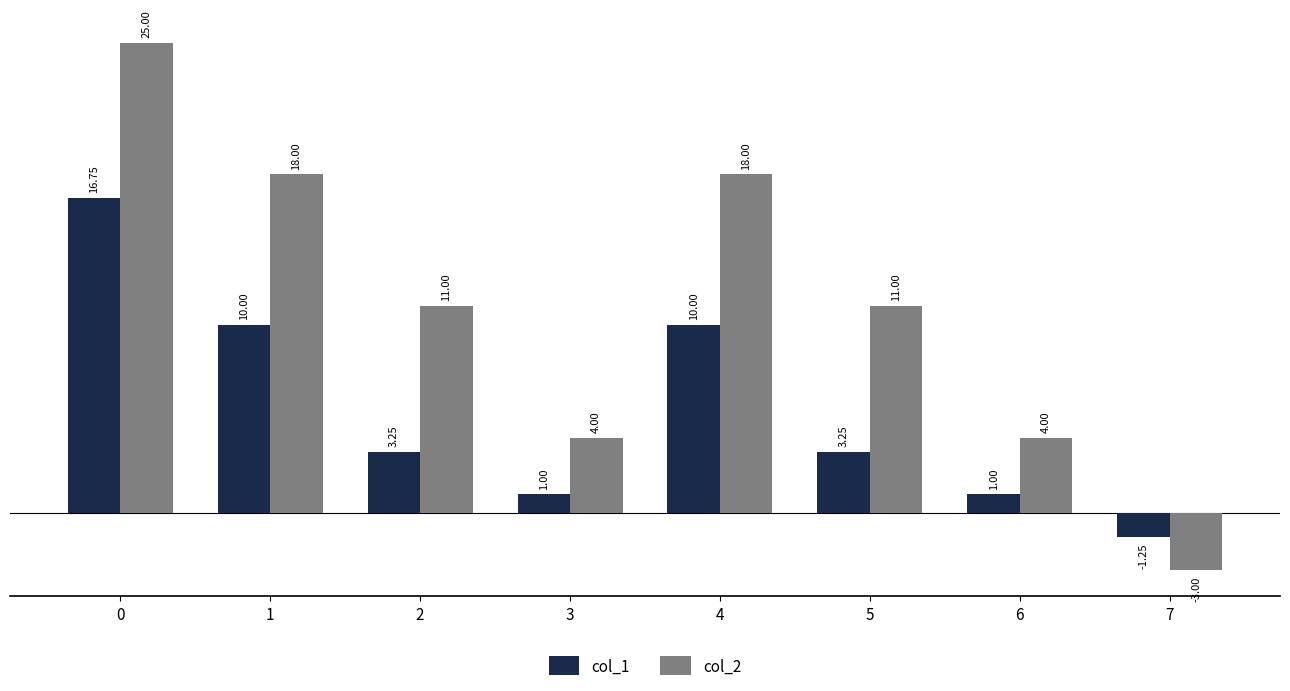

What is the value of the col_1 bar at the 1st from the left?

16.8